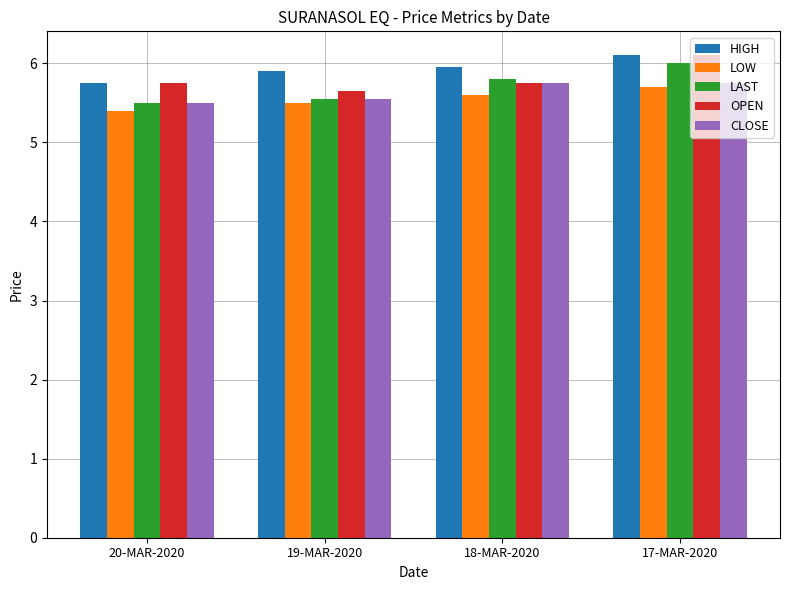

What is the spread (max minus min) of values at 17-MAR-2020?

0.4